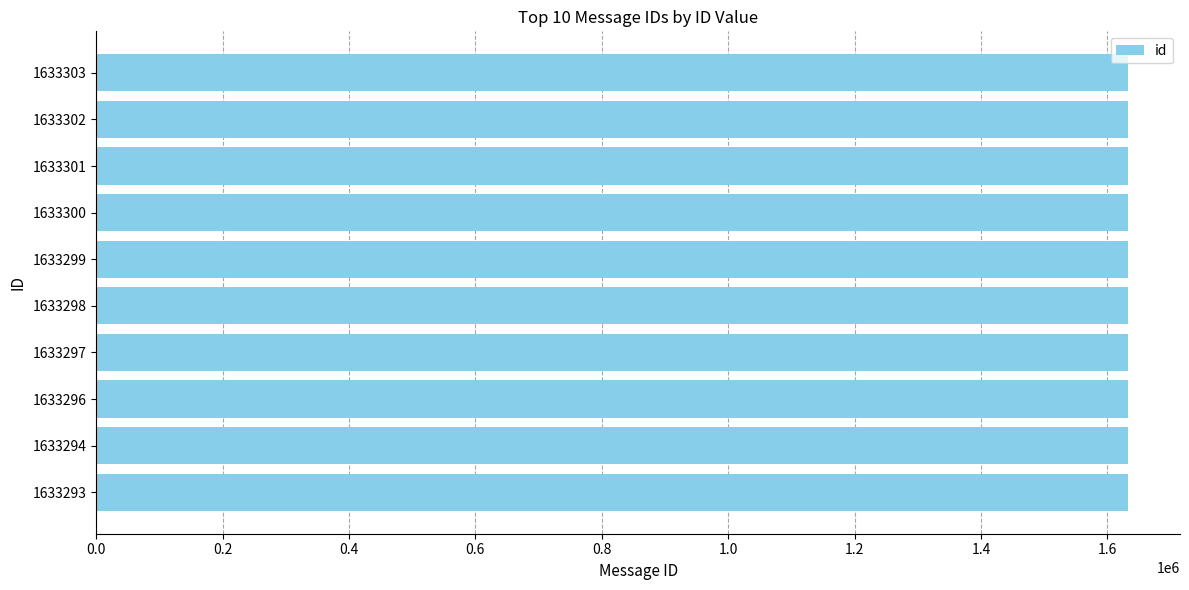

What is the sum of all values?

16332983